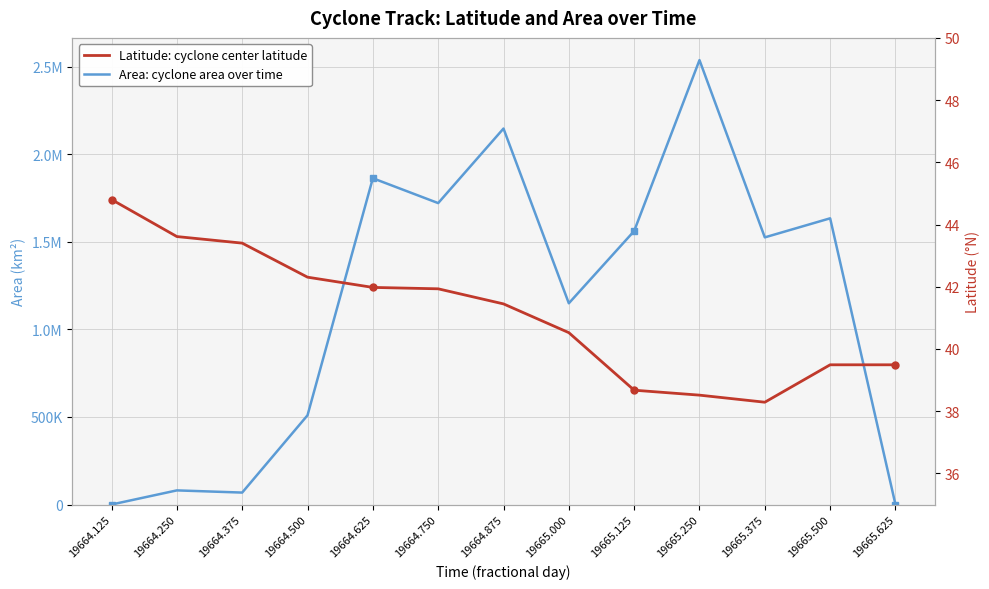

Reading left to right, list all the values displayed in this chart.

Area: cyclone area over time: 0.0	80625.0	68125.0	509375.0	1862500.0	1720625.0	2146250.0	1148750.0	1561250.0	2536875.0	1525000.0	1633750.0	0.0
Latitude: cyclone center latitude: 44.8	43.6	43.4	42.3	42.0	41.9	41.4	40.5	38.7	38.5	38.3	39.5	39.5